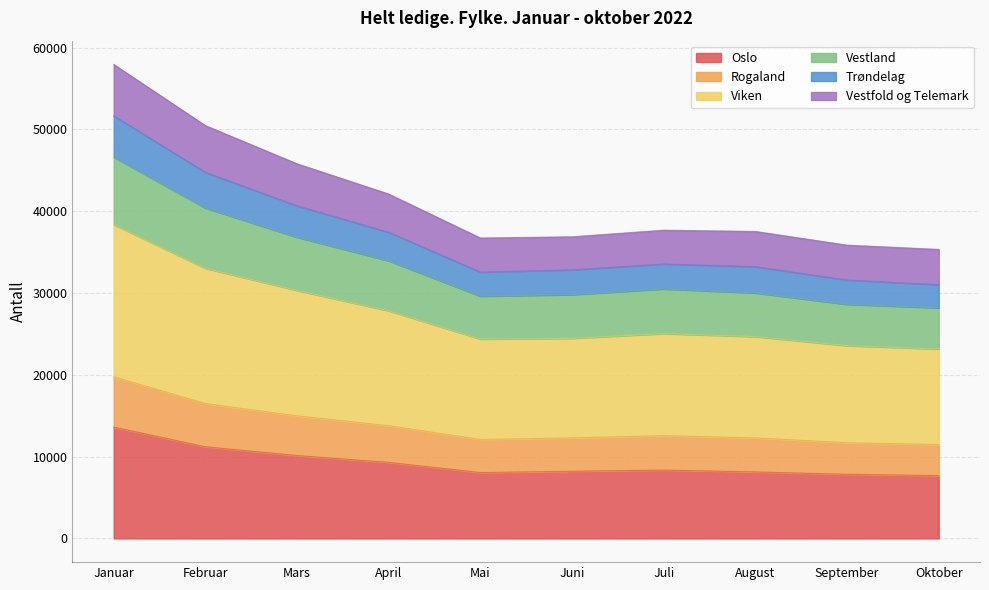

Is it true that Oslo equals 4309 at Juli?

False